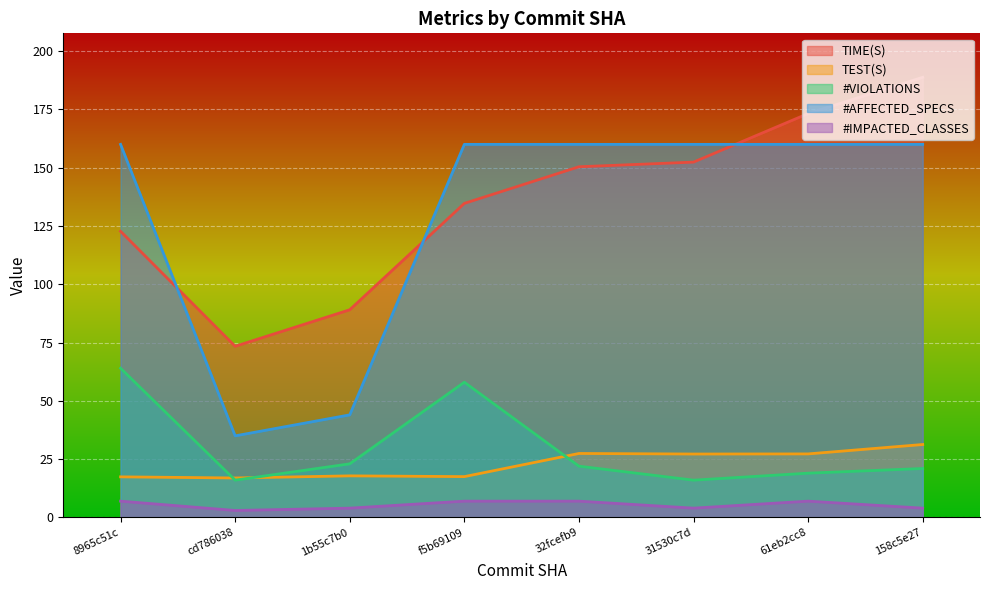

What is the total value across all series at cd786038?

144.3